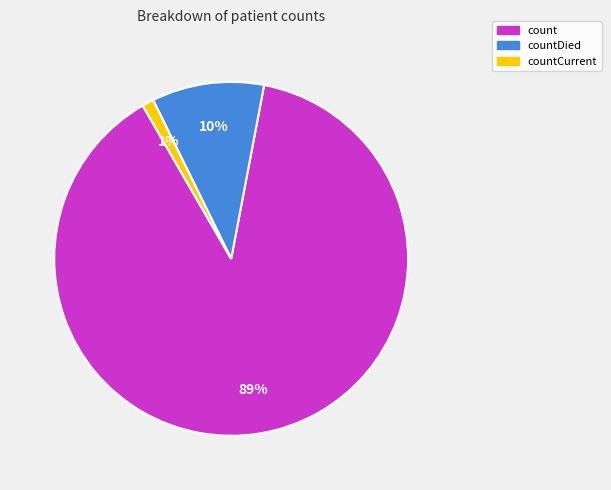

To the nearest percent, what is the difference between the countCurrent and count slice percentages?

88%